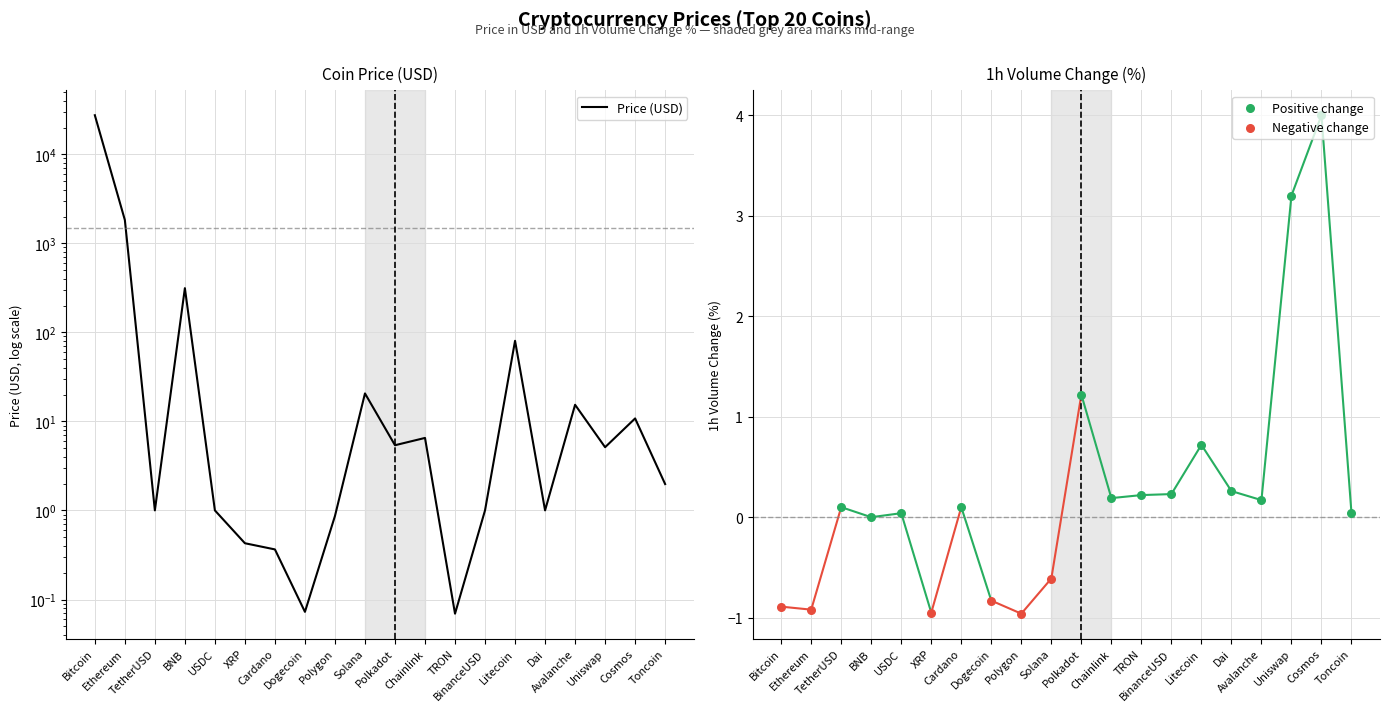

Between Ethereum and Dogecoin, which is larger?

Ethereum